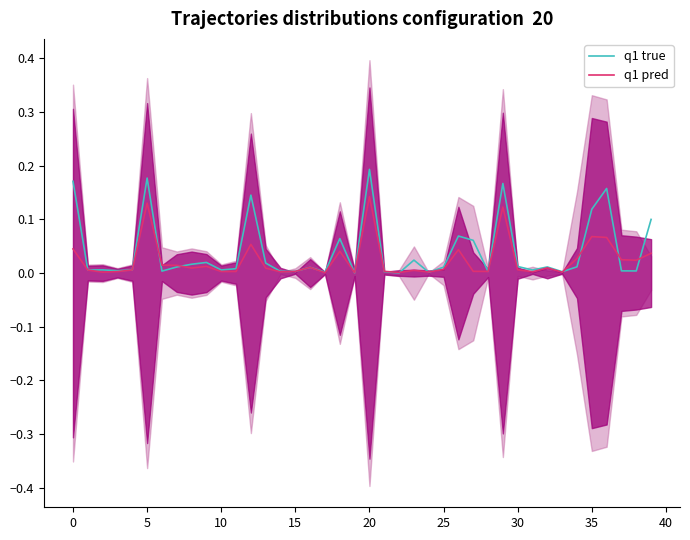

Which series has the largest total across all categories?

q1 true